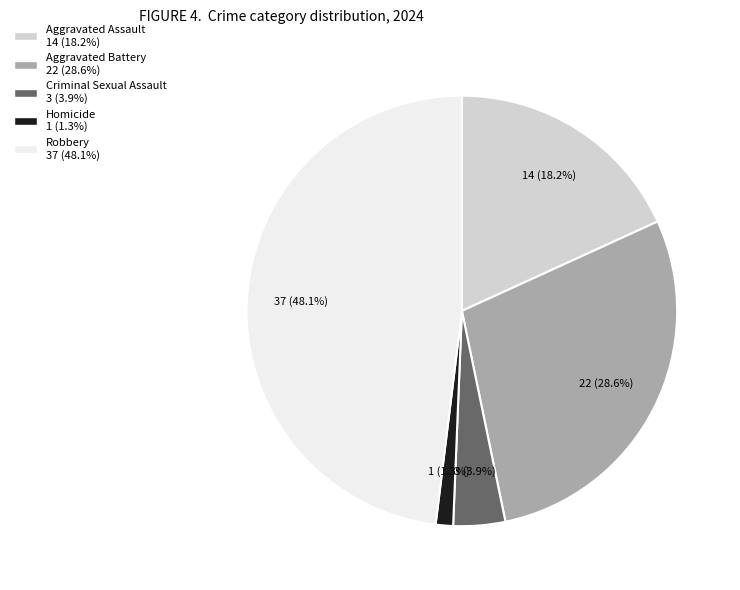

Does Criminal Sexual Assault account for over 50% of the chart?

No